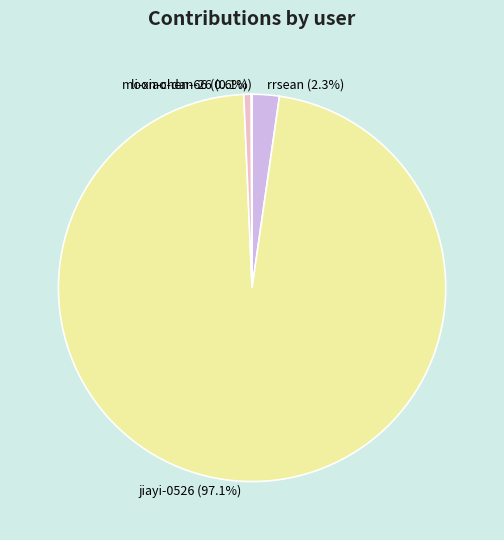

To the nearest percent, what is the difference between the largest and smallest slice percentages?

97%